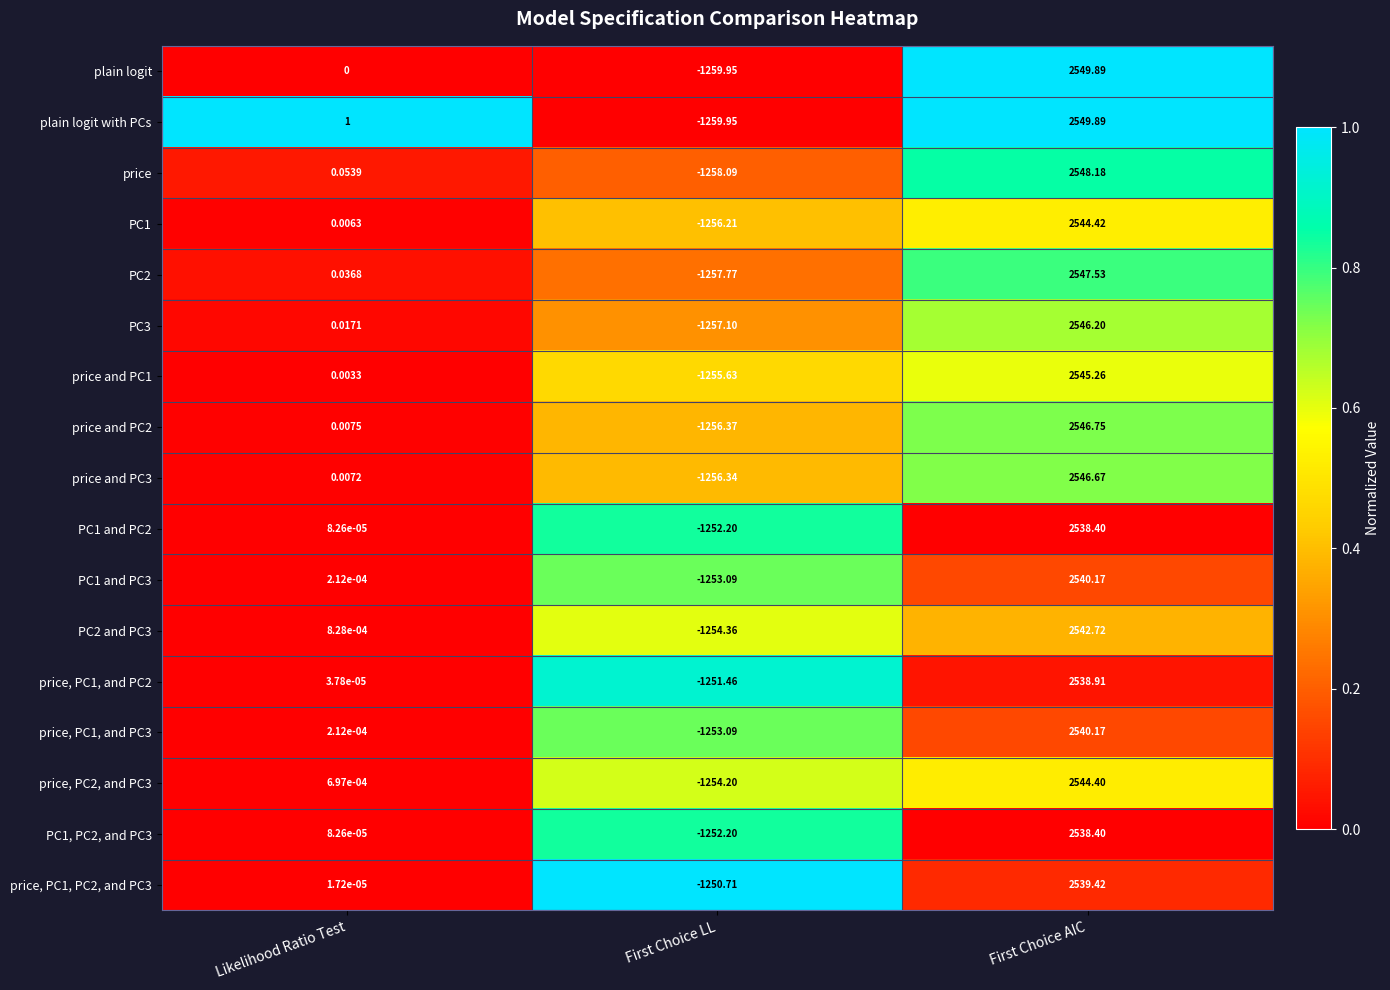

Where does the PC2 and PC3 series first go above 0?

Likelihood Ratio Test